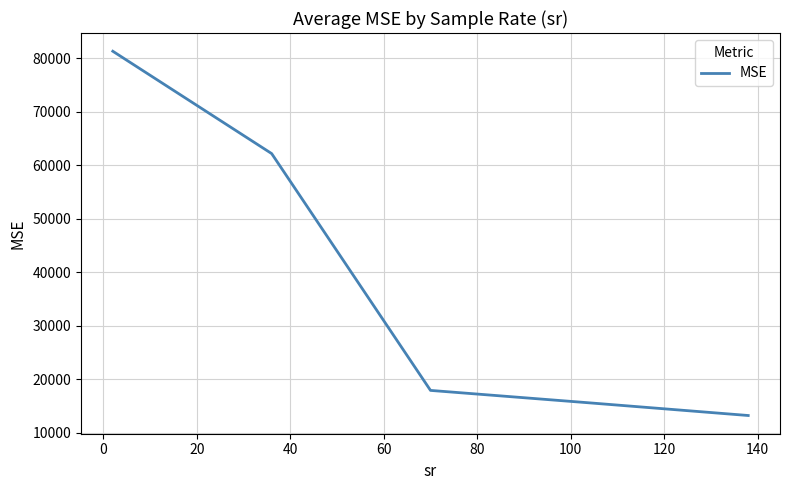

What is the sum of all values?

190255.7